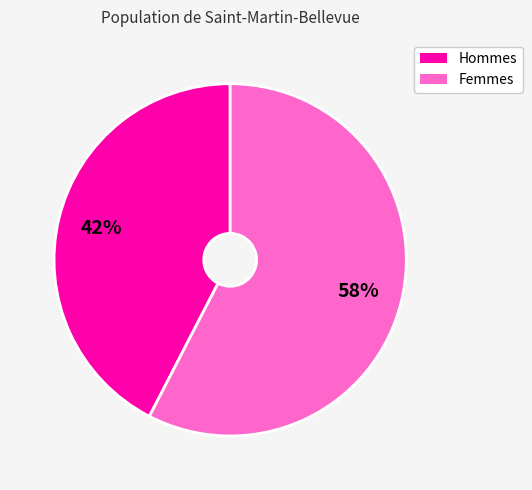

Is there any slice that represents more than half of the pie?

Yes